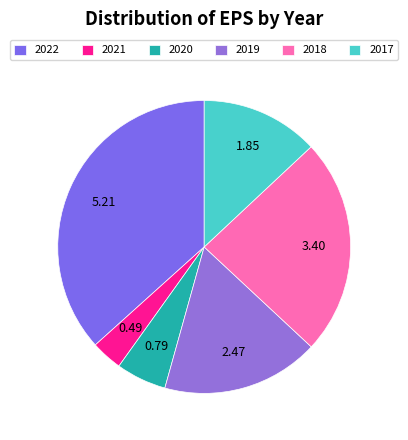

What is the change in value from 2021 to 2020?

+0.3